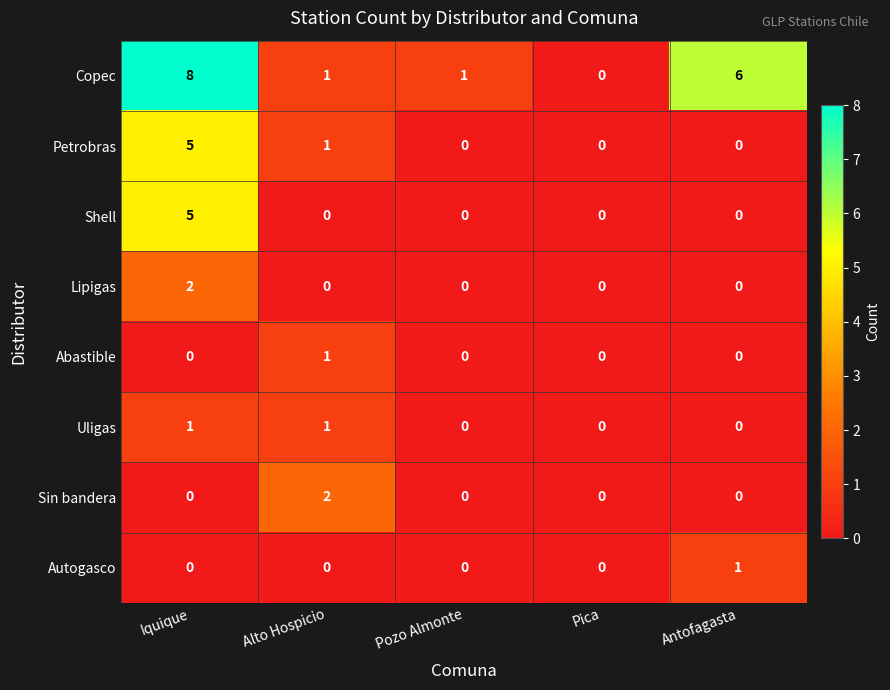

The value of Shell at Pica is 0. True or false?

True